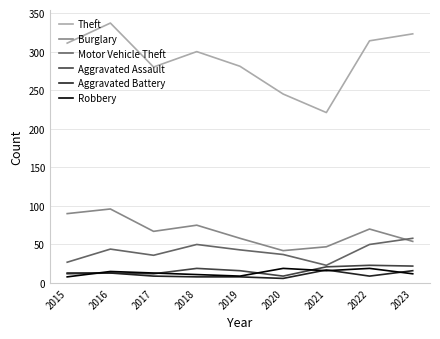

What is the approximate value of Motor Vehicle Theft at 2015?

27